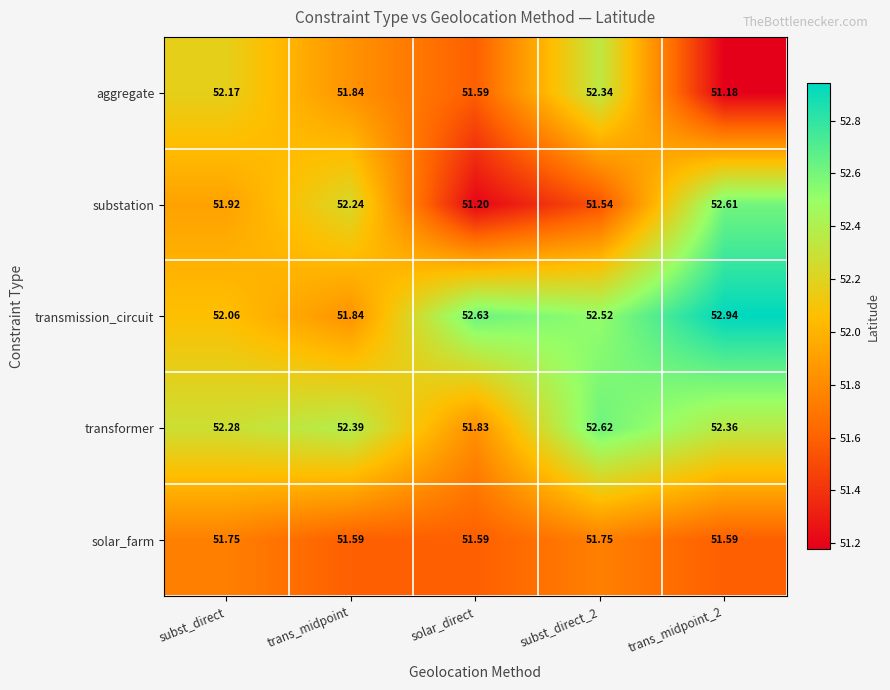

List the series in order of their peak value, lowest first.

solar_farm, aggregate, substation, transformer, transmission_circuit